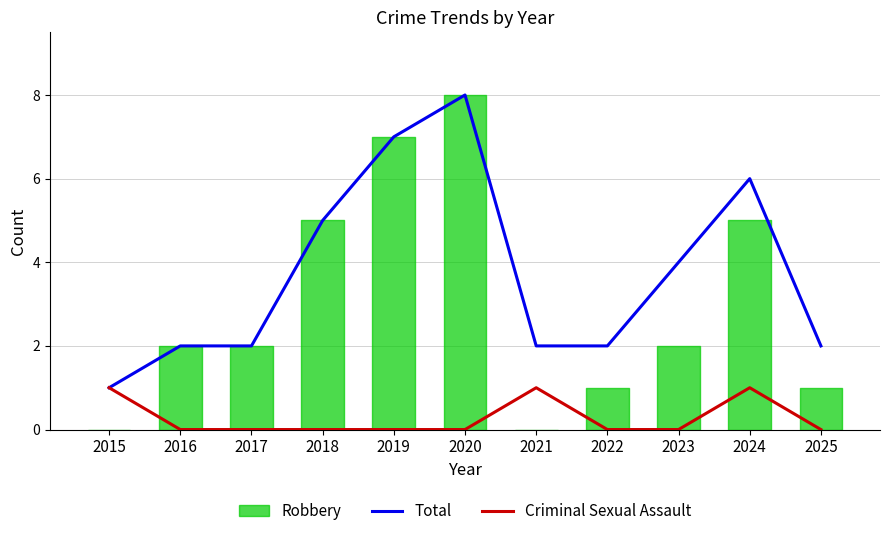

What is the value of the Total point at the 4th from the left?

5